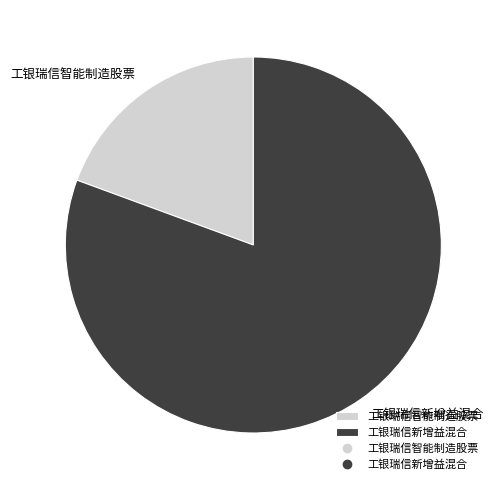

Does 工银瑞信智能制造股票 represent more than half of the total?

No